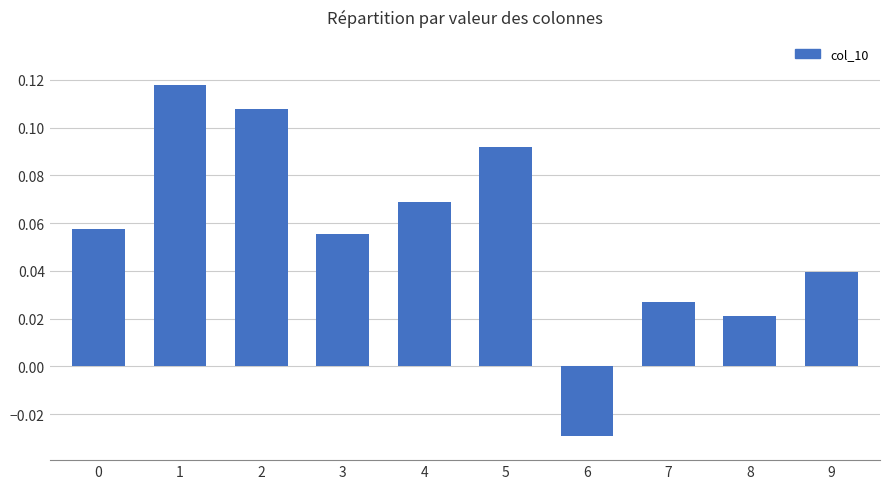

The value at 9 is 0.1. True or false?

False